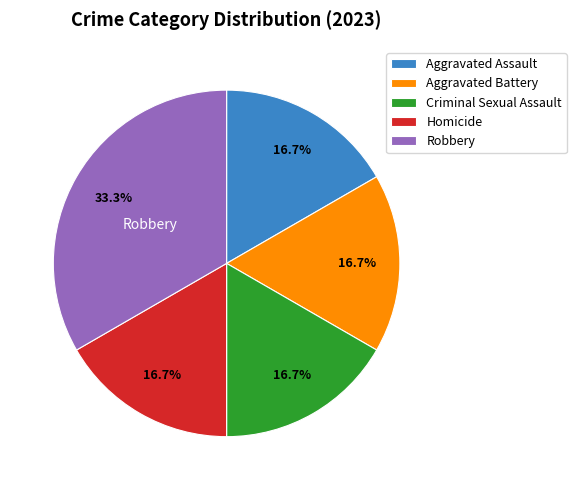

Does Aggravated Assault represent more than half of the total?

No